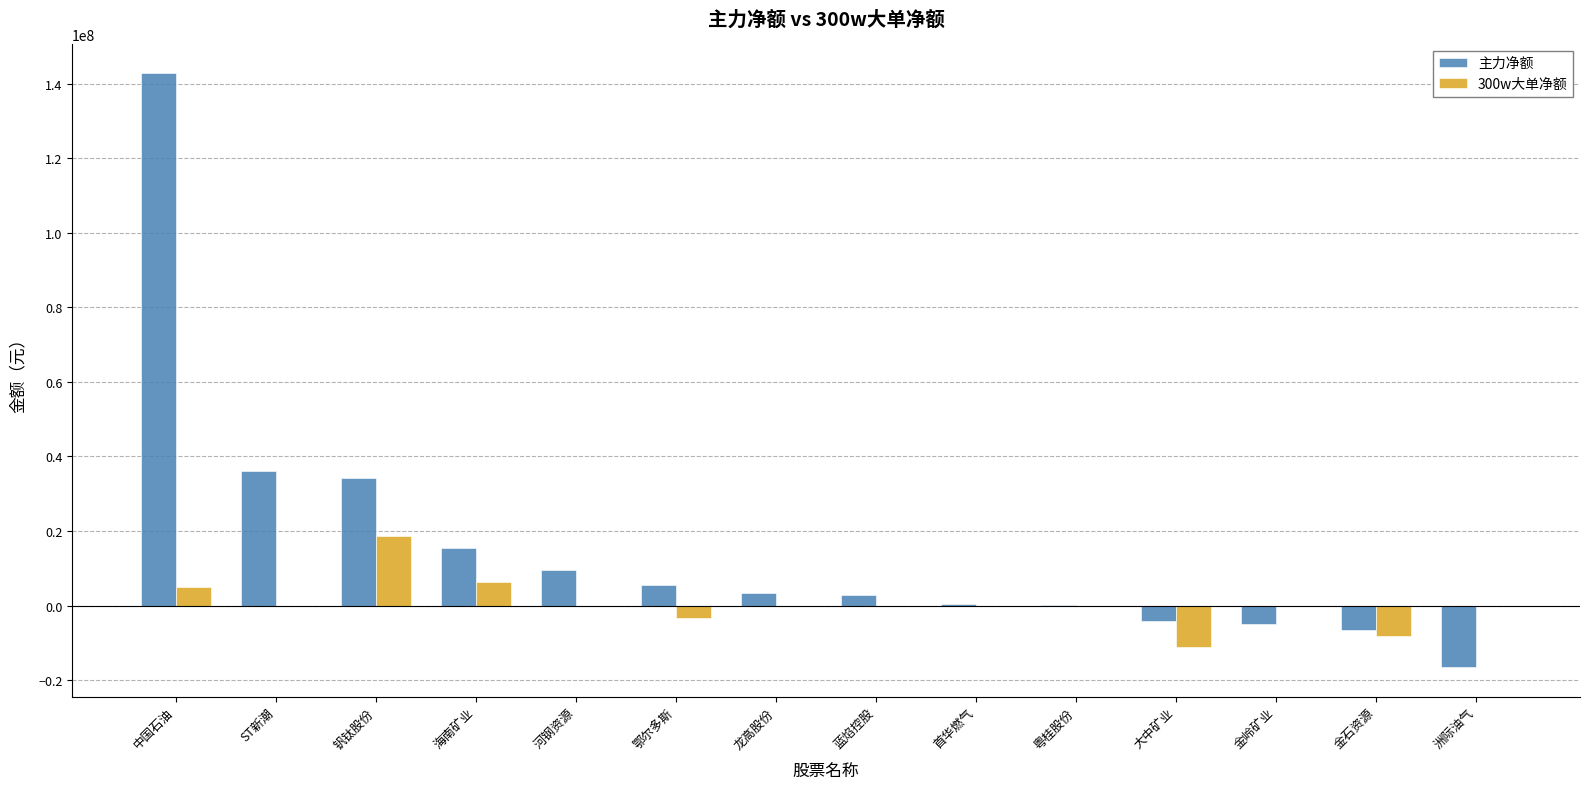

What is the average value of the 主力净额 series?

15593349